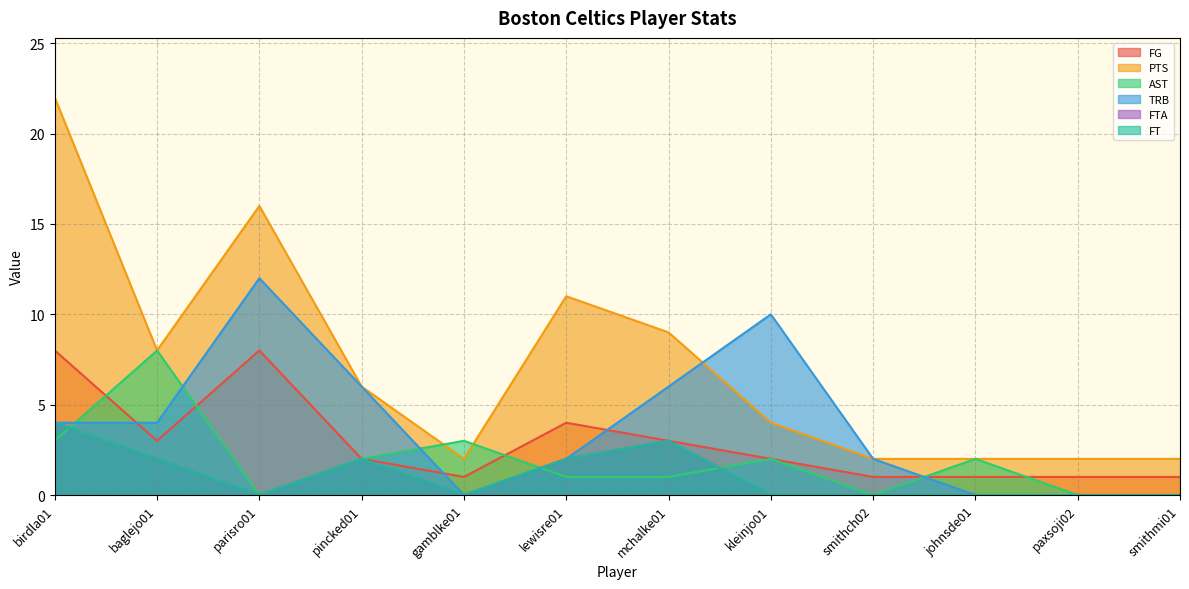

True or false: AST has more than 0 points higher than both neighbors.

True